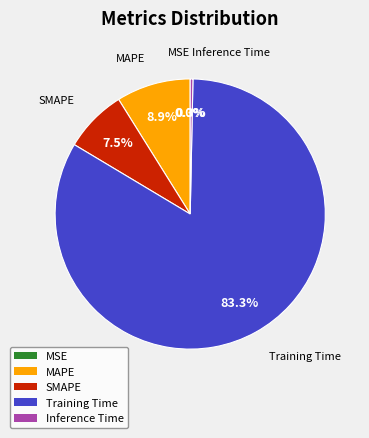

What portion of the pie excludes Training Time?

16.7%